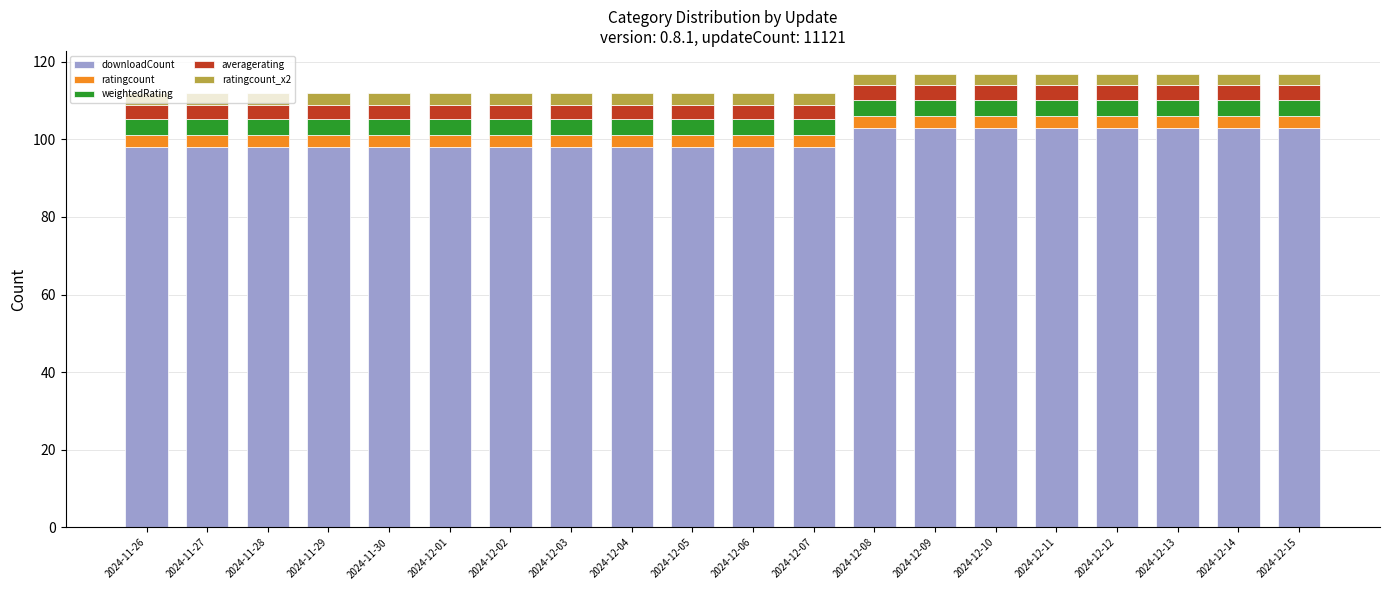

What is the total value across all series at 2024-12-01?

111.9